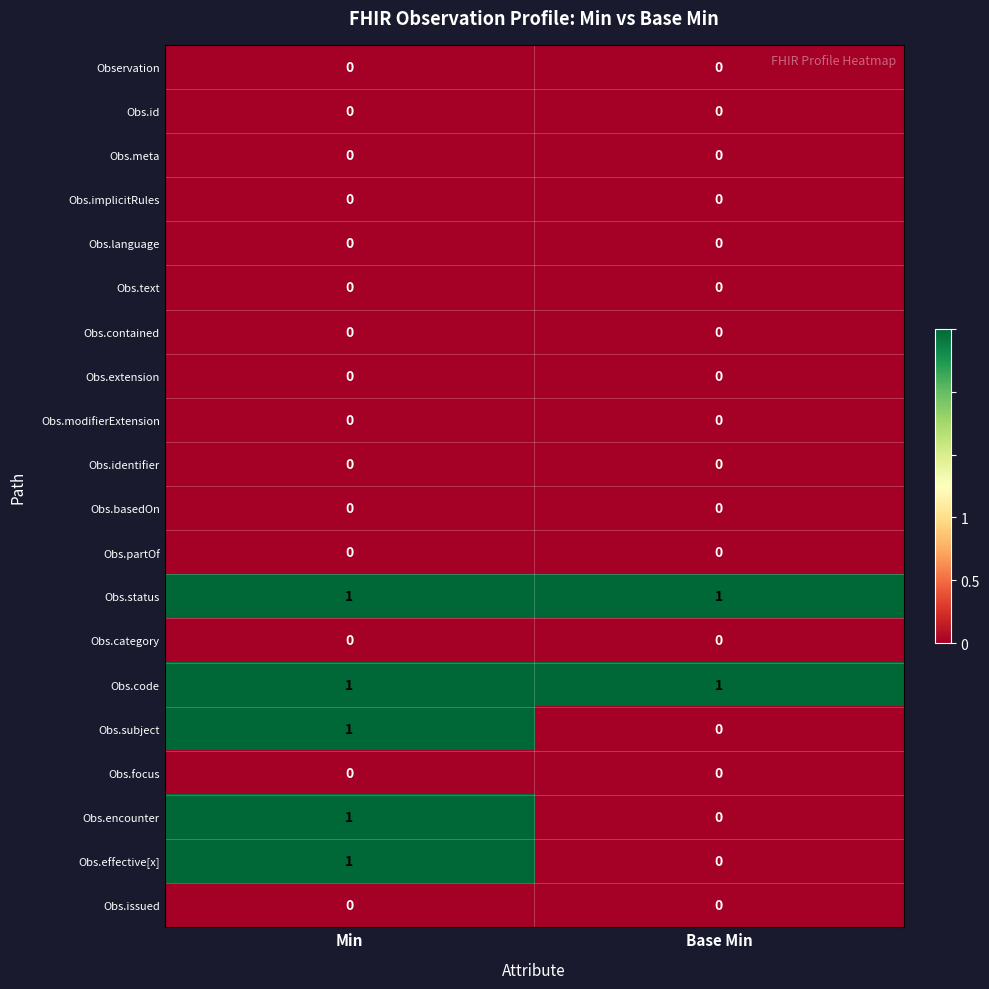

Reading right to left, what are all the values shown in this chart?

row_0: Base Min=0	Min=0
row_1: Base Min=0	Min=0
row_2: Base Min=0	Min=0
row_3: Base Min=0	Min=0
row_4: Base Min=0	Min=0
row_5: Base Min=0	Min=0
row_6: Base Min=0	Min=0
row_7: Base Min=0	Min=0
row_8: Base Min=0	Min=0
row_9: Base Min=0	Min=0
row_10: Base Min=0	Min=0
row_11: Base Min=0	Min=0
row_12: Base Min=1	Min=1
row_13: Base Min=0	Min=0
row_14: Base Min=1	Min=1
row_15: Base Min=0	Min=1
row_16: Base Min=0	Min=0
row_17: Base Min=0	Min=1
row_18: Base Min=0	Min=1
row_19: Base Min=0	Min=0